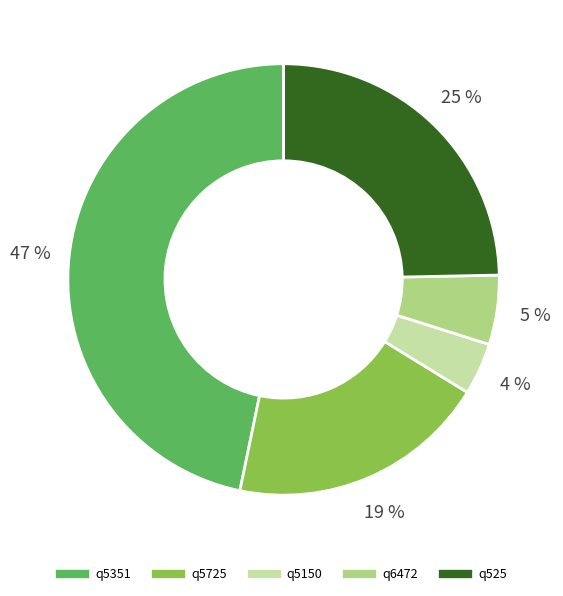

Rank the categories by value from lowest to highest.

q5150, q6472, q5725, q525, q5351